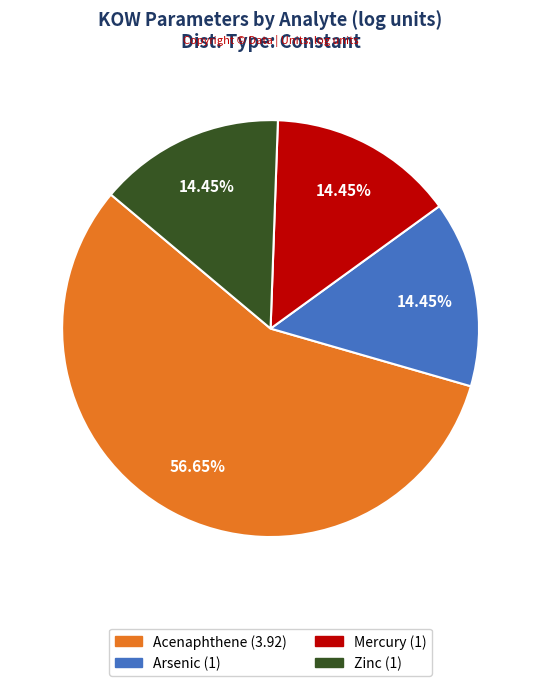

Count the number of slices in the pie.

4